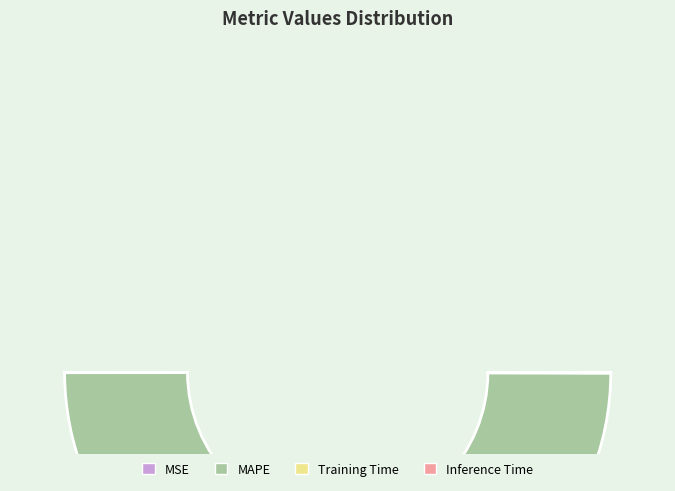

Combined, do Training Time and MSE account for over 50%?

No